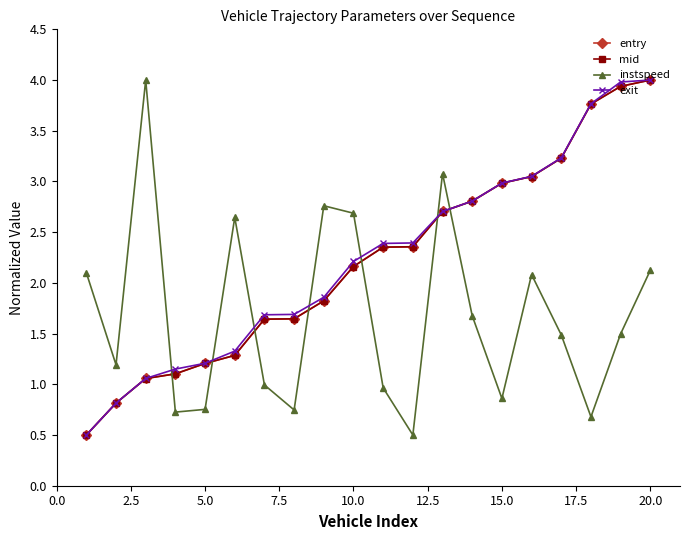

What is the value of the instspeed point at the 15th from the left?

0.9